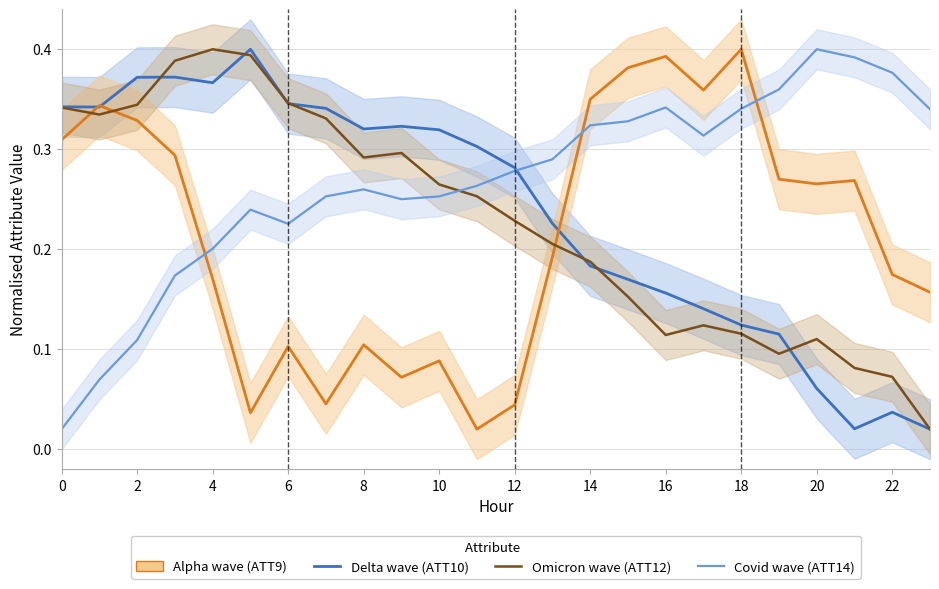

Which series ends up on top after the final intersection of ATT12 (Omicron wave) and ATT14 (Covid wave)?

ATT14 (Covid wave)